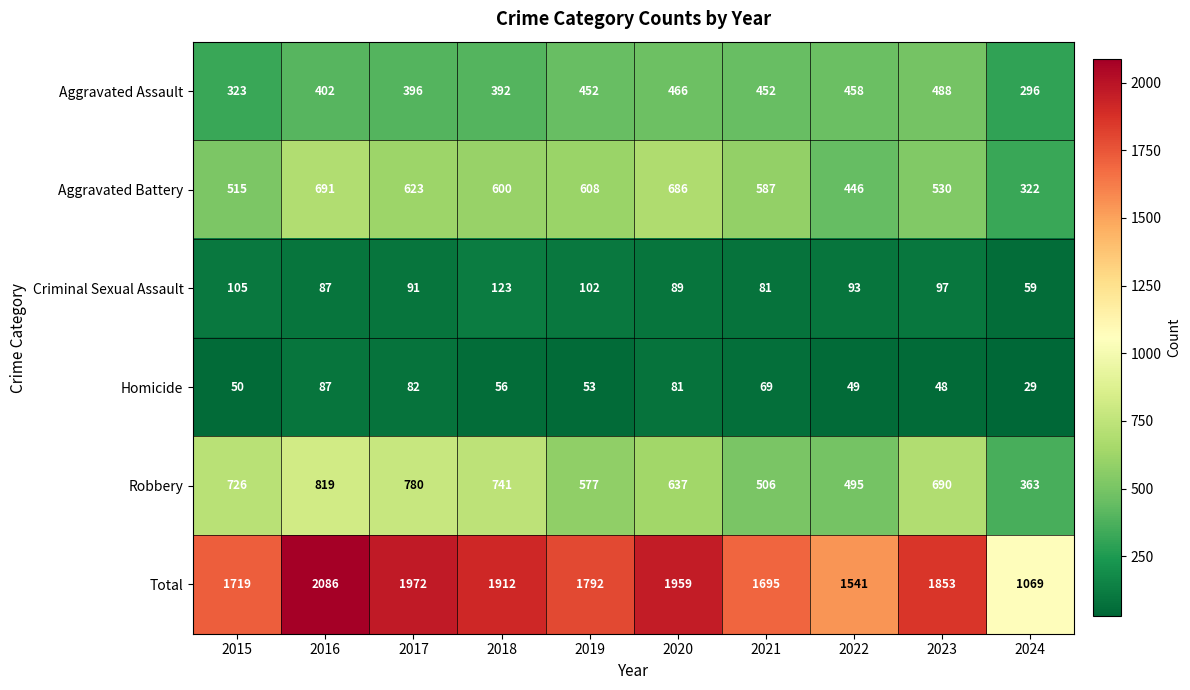

How many data points in Total are less than 1853?

5